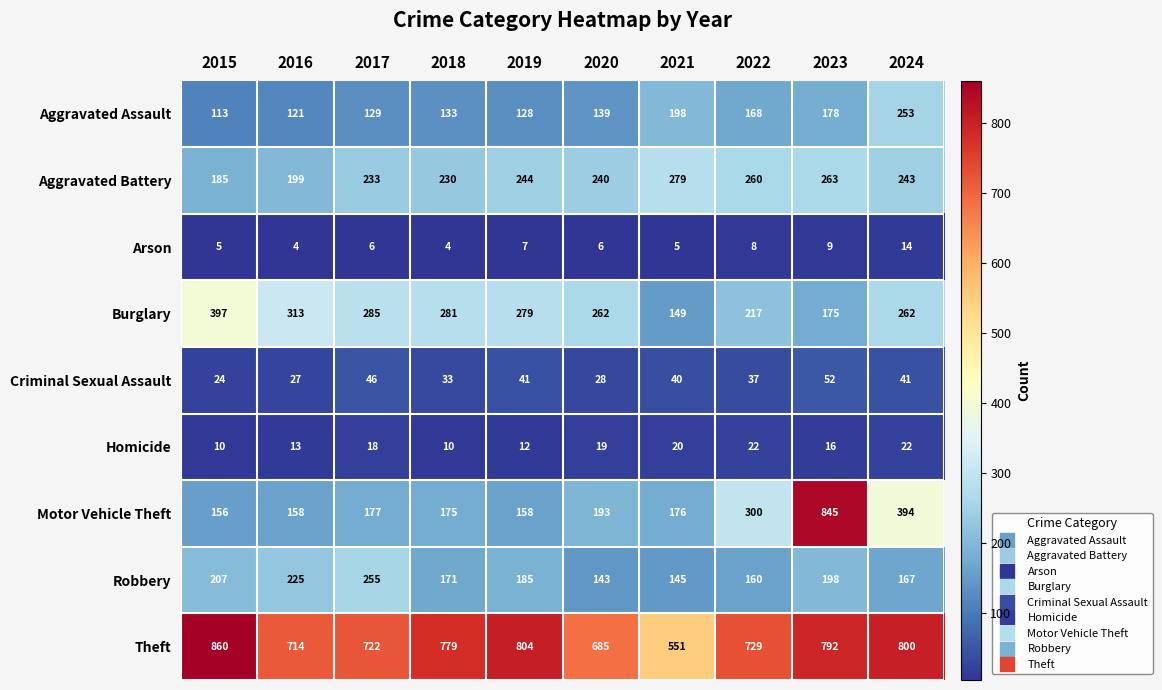

What is the approximate value of Motor Vehicle Theft at 2019, to the nearest 50?

150